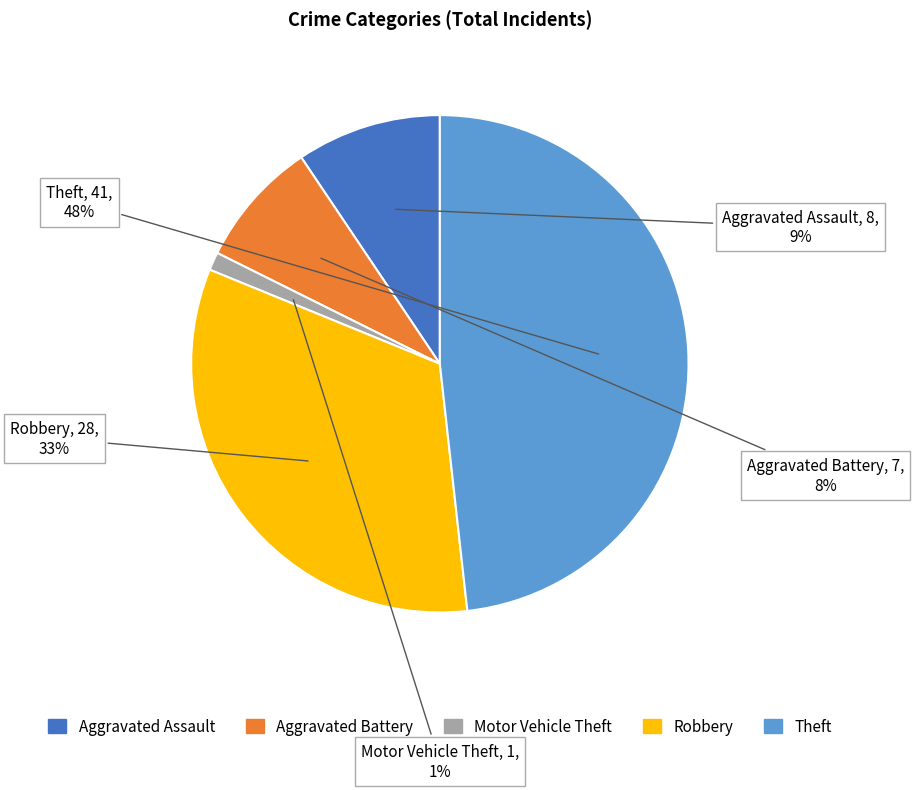

How many slices are in this pie chart?

5